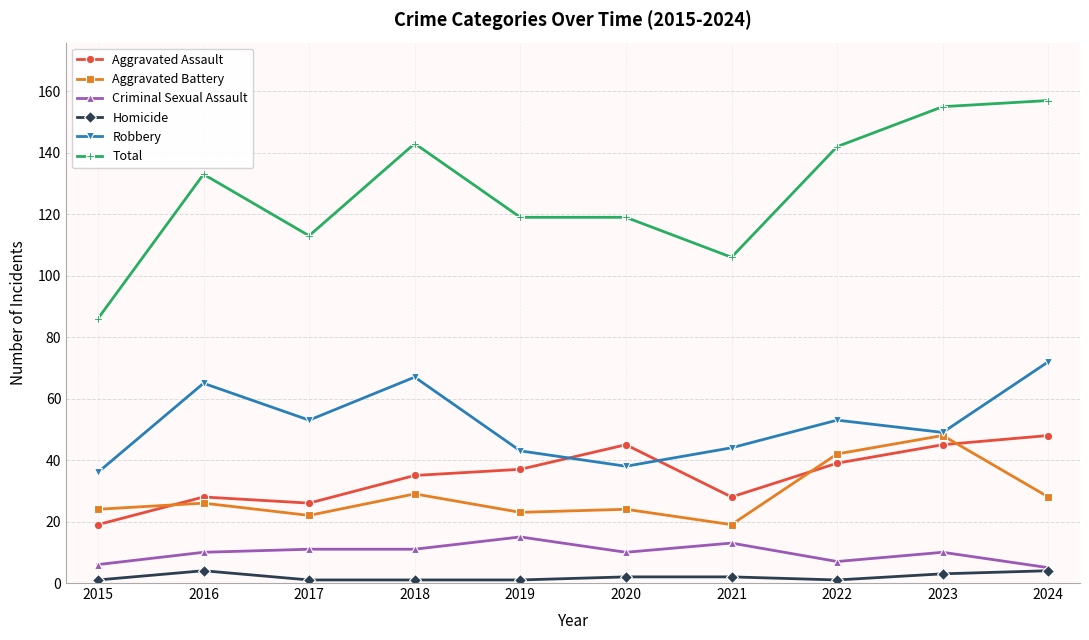

True or false: Total has a value of 201 at 2022.

False